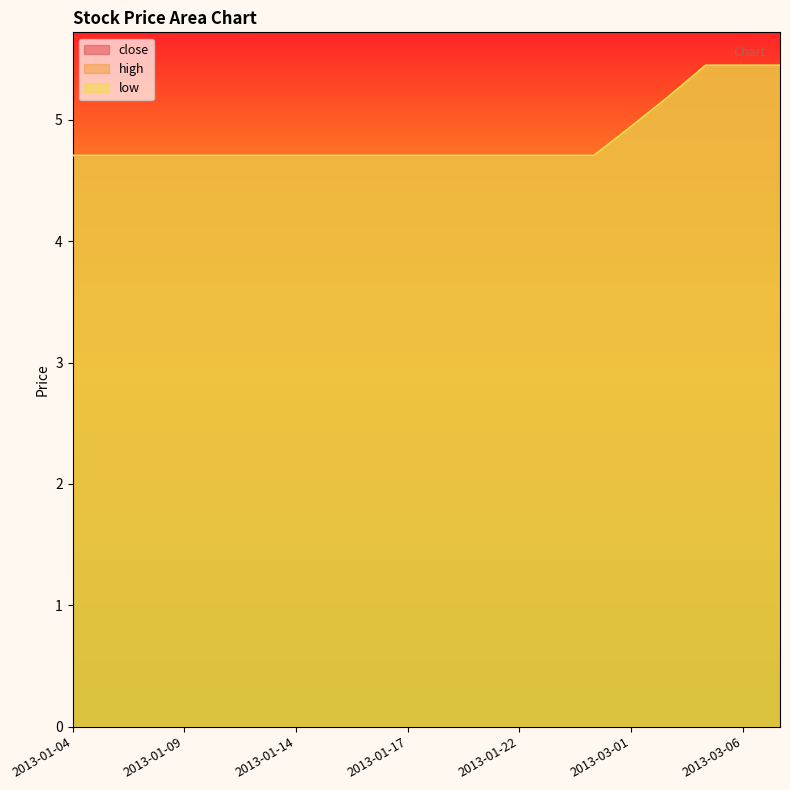

How many lines are shown in the chart?

3